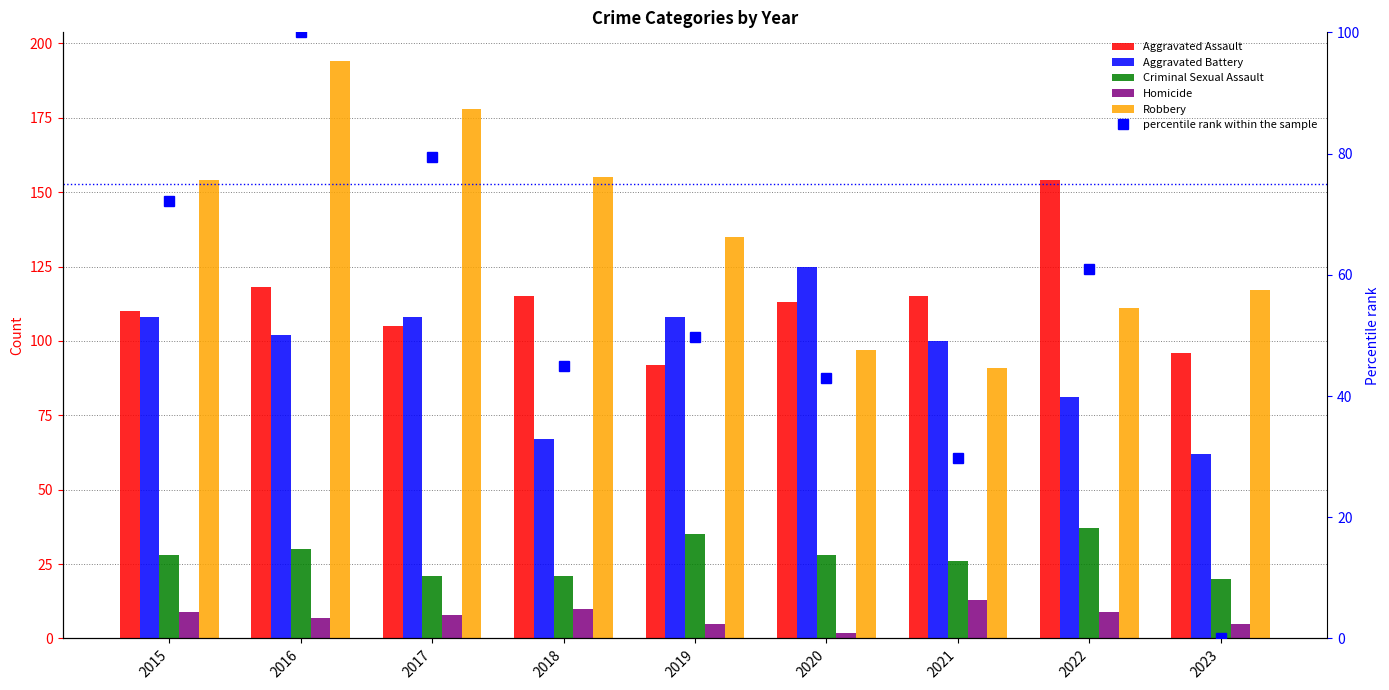

Rank the series at 2021 from highest to lowest value.

Aggravated Assault, Aggravated Battery, Robbery, percentile rank within the sample, Criminal Sexual Assault, Homicide